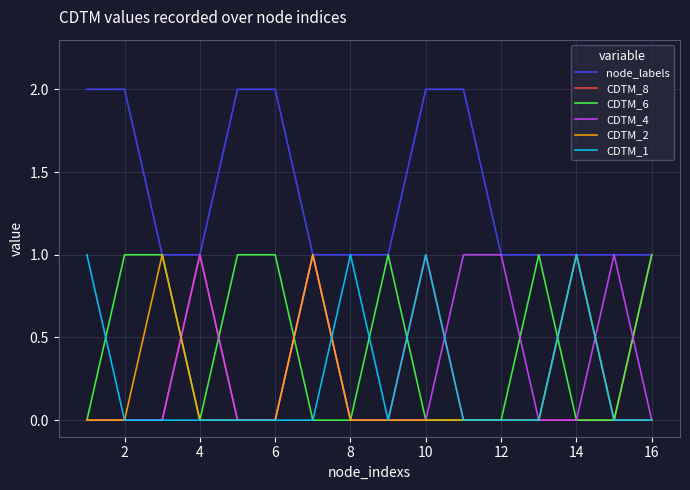

Which series has the largest total across all categories?

node_labels